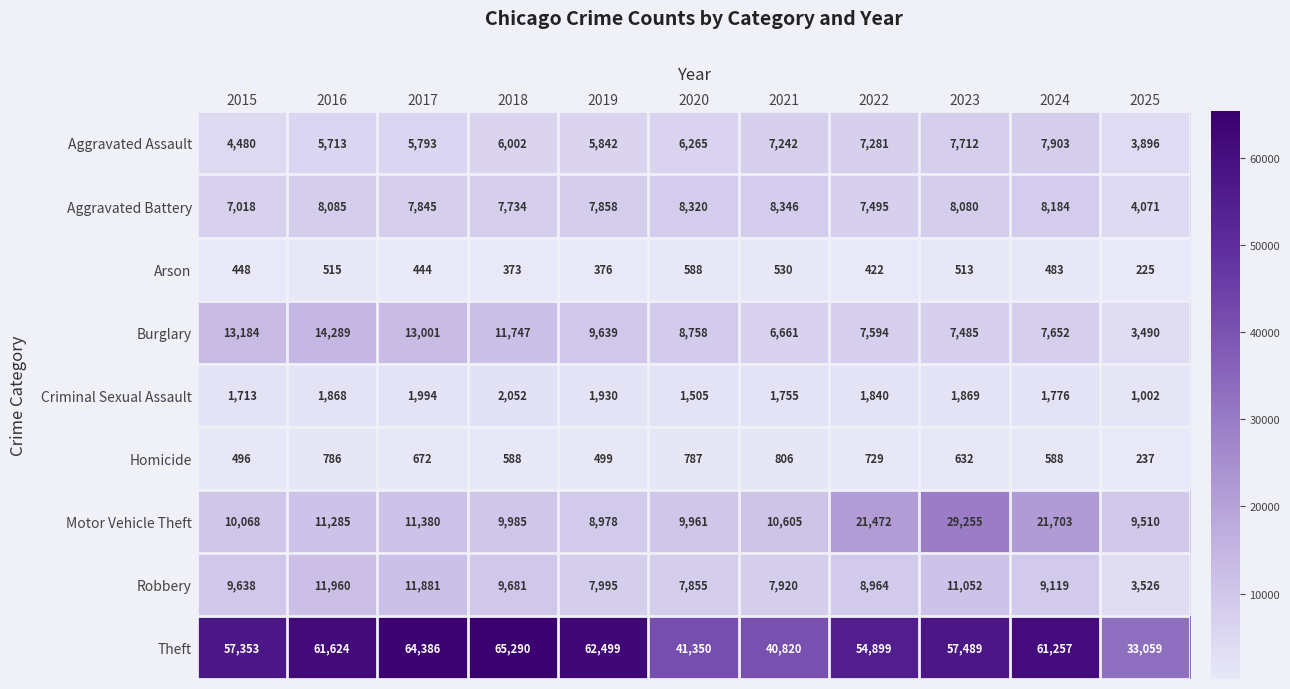

The Arson series shows 448 at 2015. True or false?

True